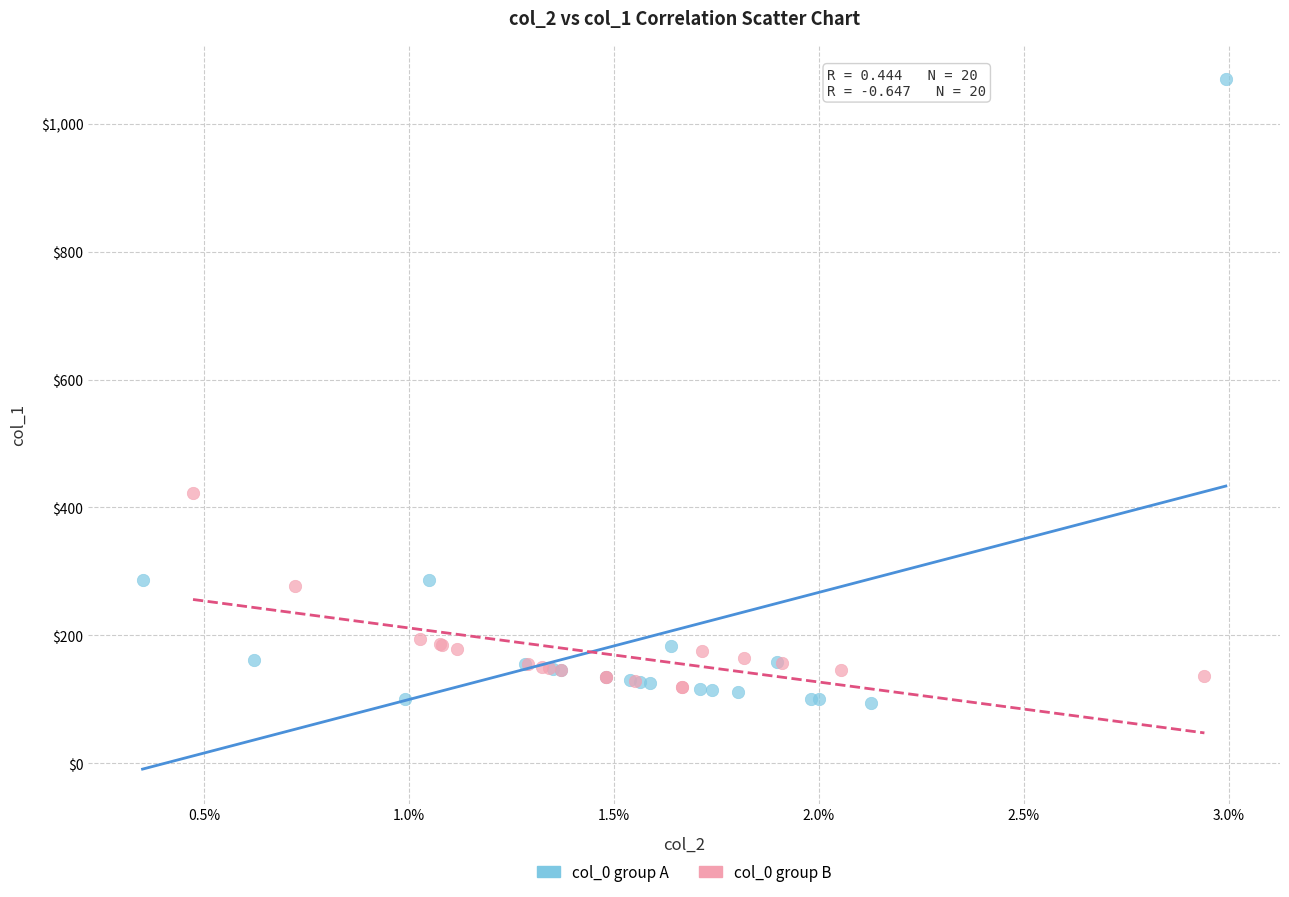

Which series has the largest Y range (max minus min)?

col_0 group A